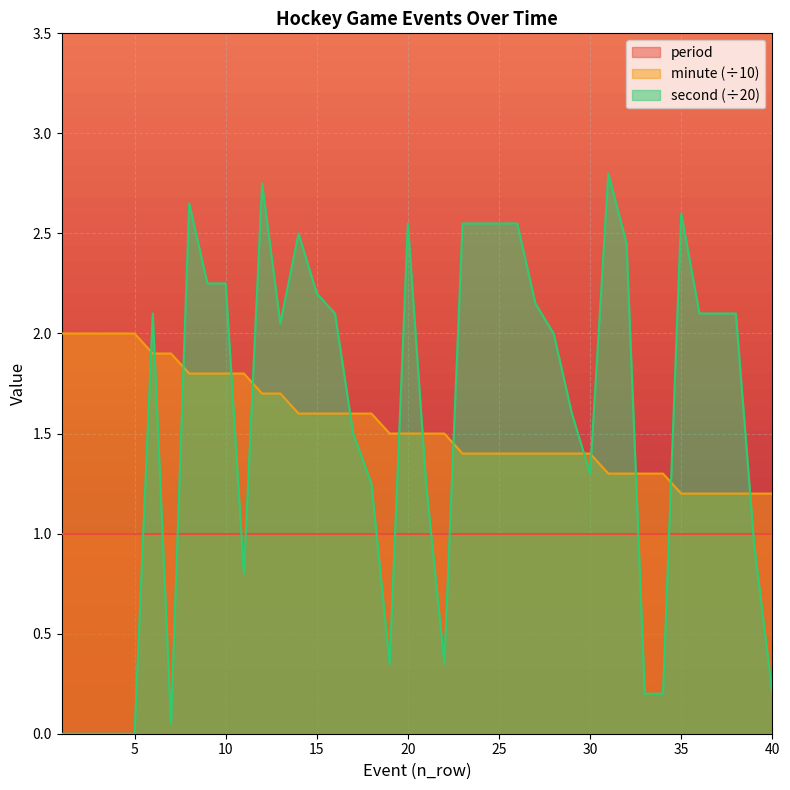

Where is the first local maximum for second?

6